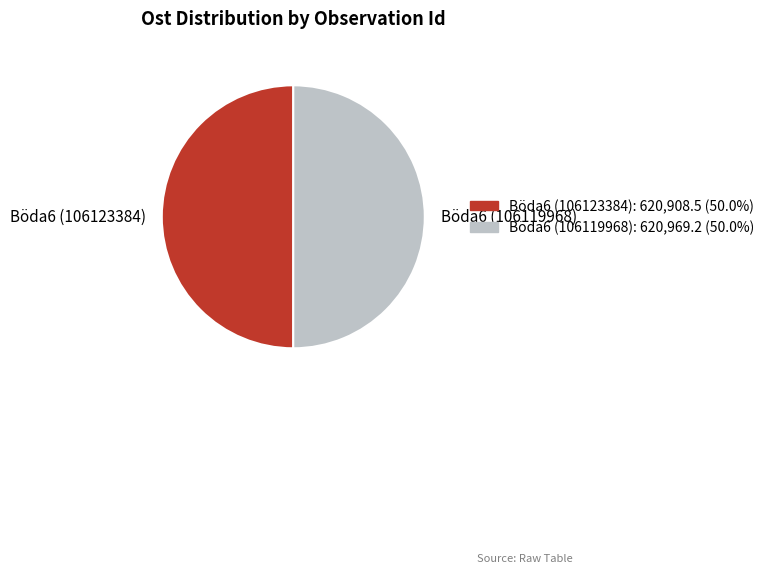

What is the ratio of the value at Böda6 (106123384) to the value at Böda6 (106119968)?

1.0